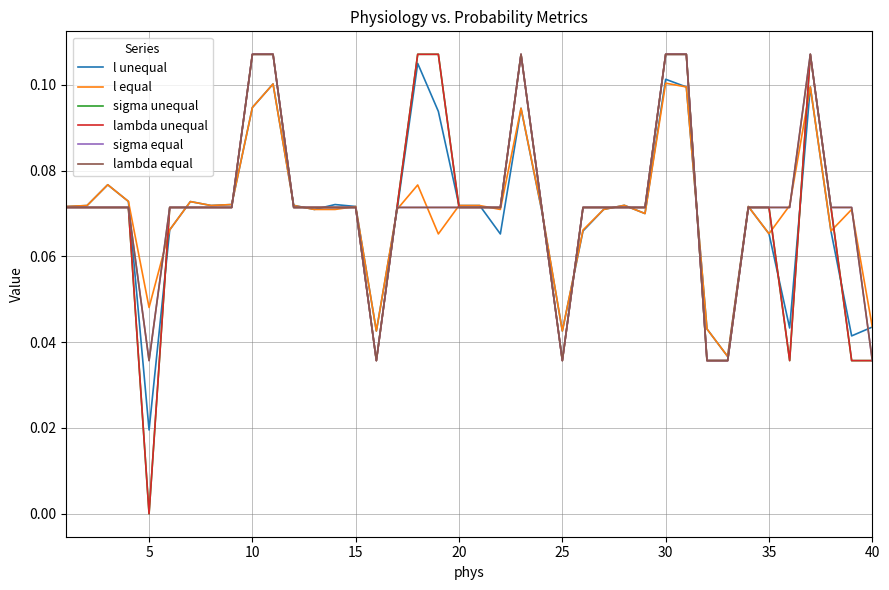

True or false: lambda equal and sigma equal intersect in this chart.

False